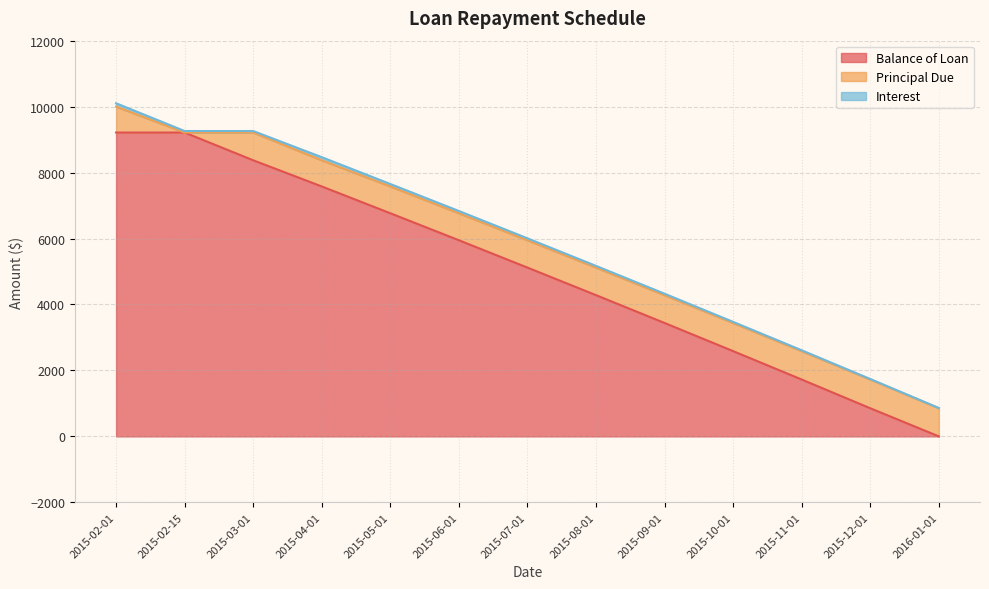

How many series are shown in this chart?

3